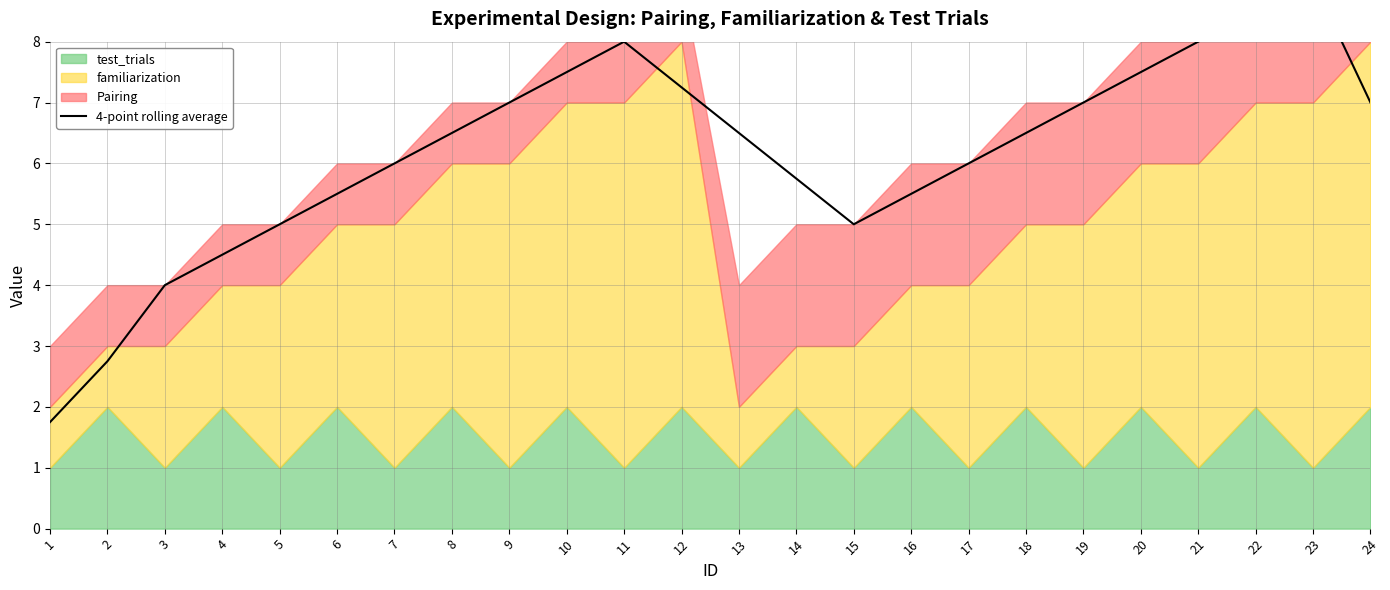

What is the average value?

6.2